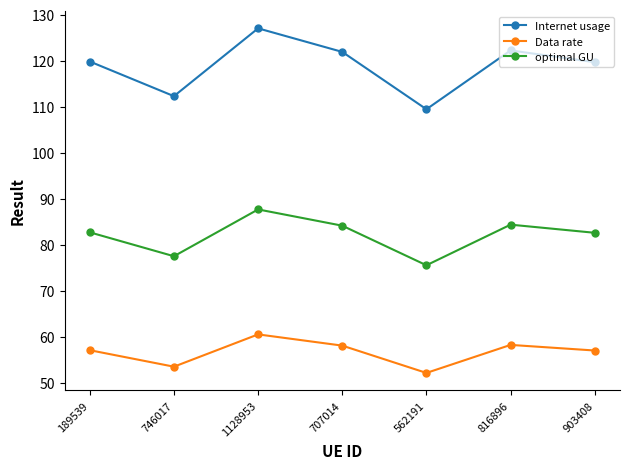

What is the average value of the Data rate series?

56.6